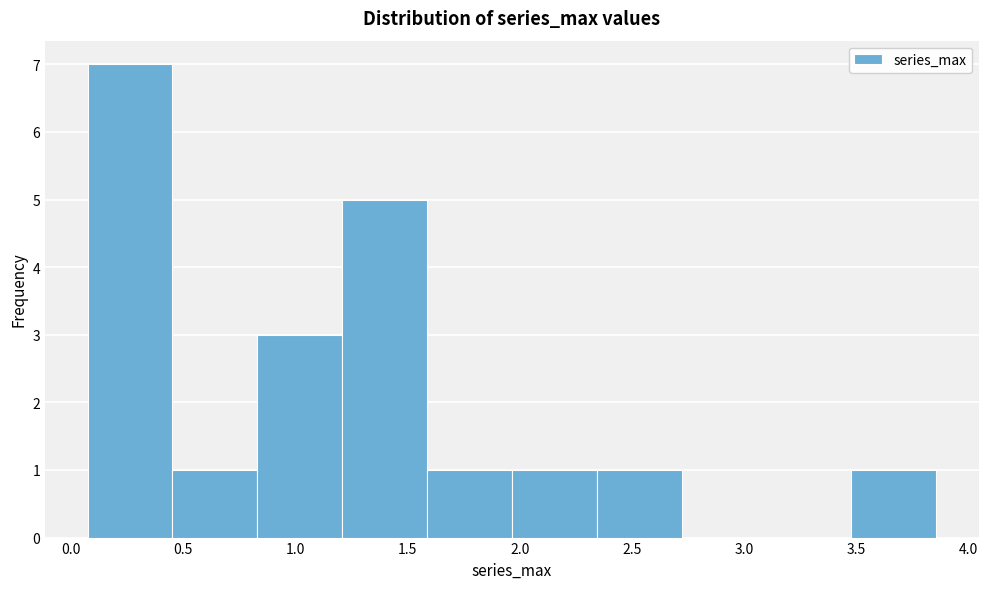

How tall is the bar that spans 1.60 to 1.95 on the x-axis? Neither the bar edges nor the heights are printed on the chart, so give them approximately, as read against the axes.

1